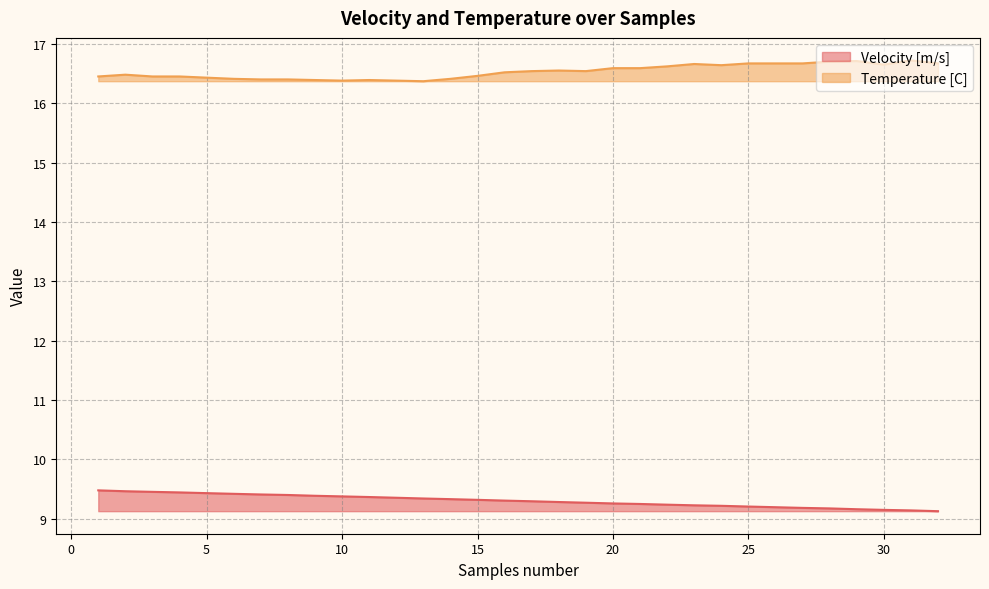

Is the value of Velocity [m/s] at 16 greater than the value of Temperature [C] at 13?

No